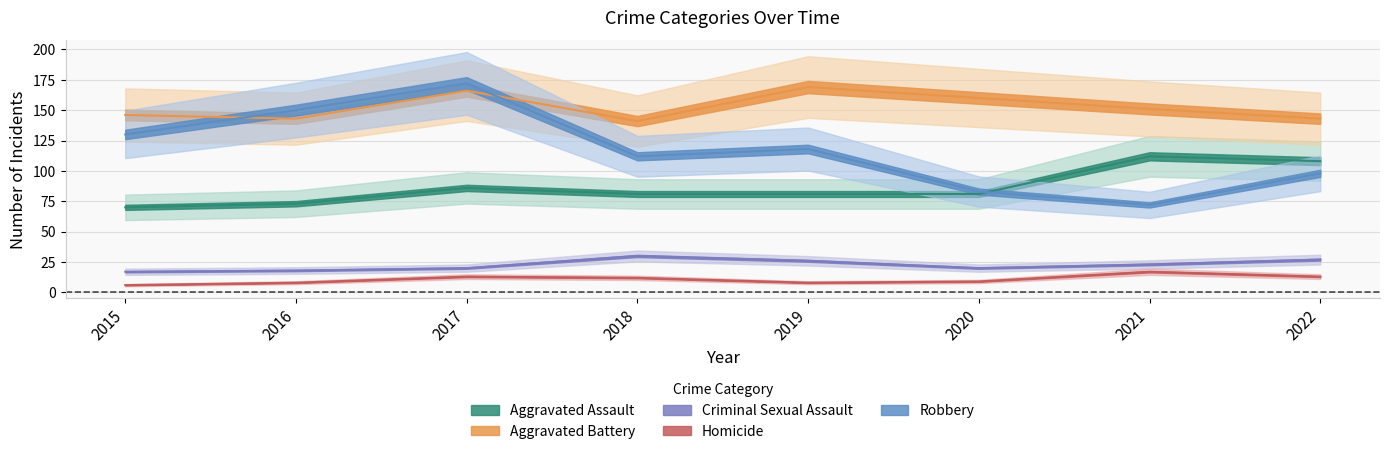

At which category is the sum across all series the highest?

2017